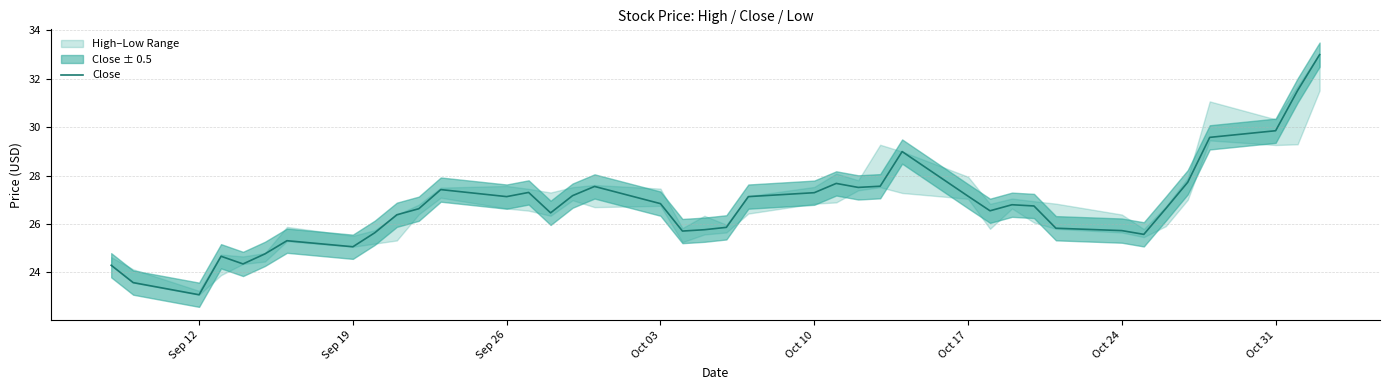

What is the lowest value of the Close series?

23.1